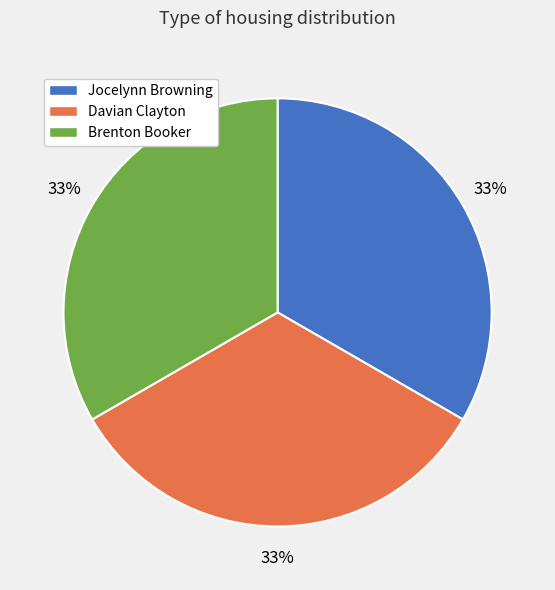

Do Davian Clayton and Brenton Booker together represent more than half of the pie?

Yes